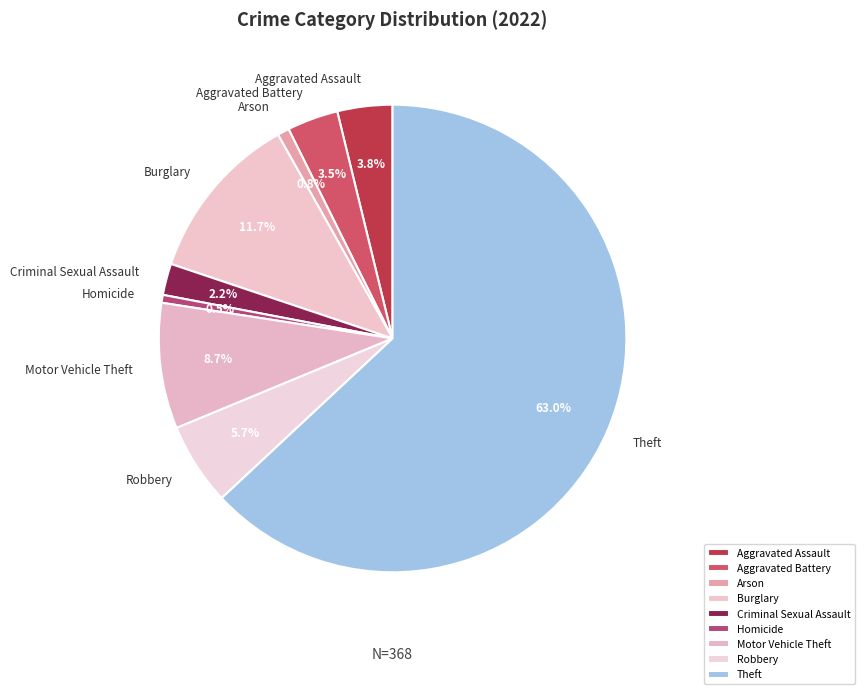

How much of the chart is everything except Criminal Sexual Assault?

97.8%